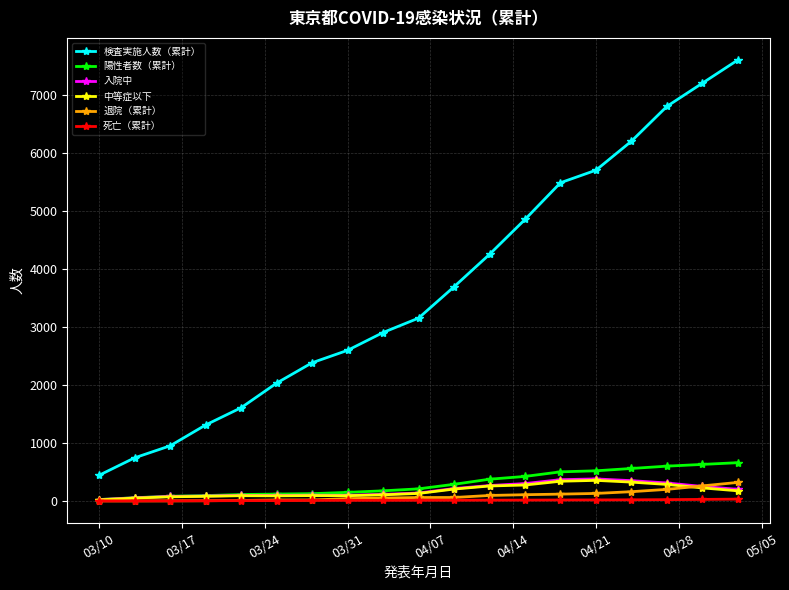

What is the highest value of the 陽性者数（累計） series?

660